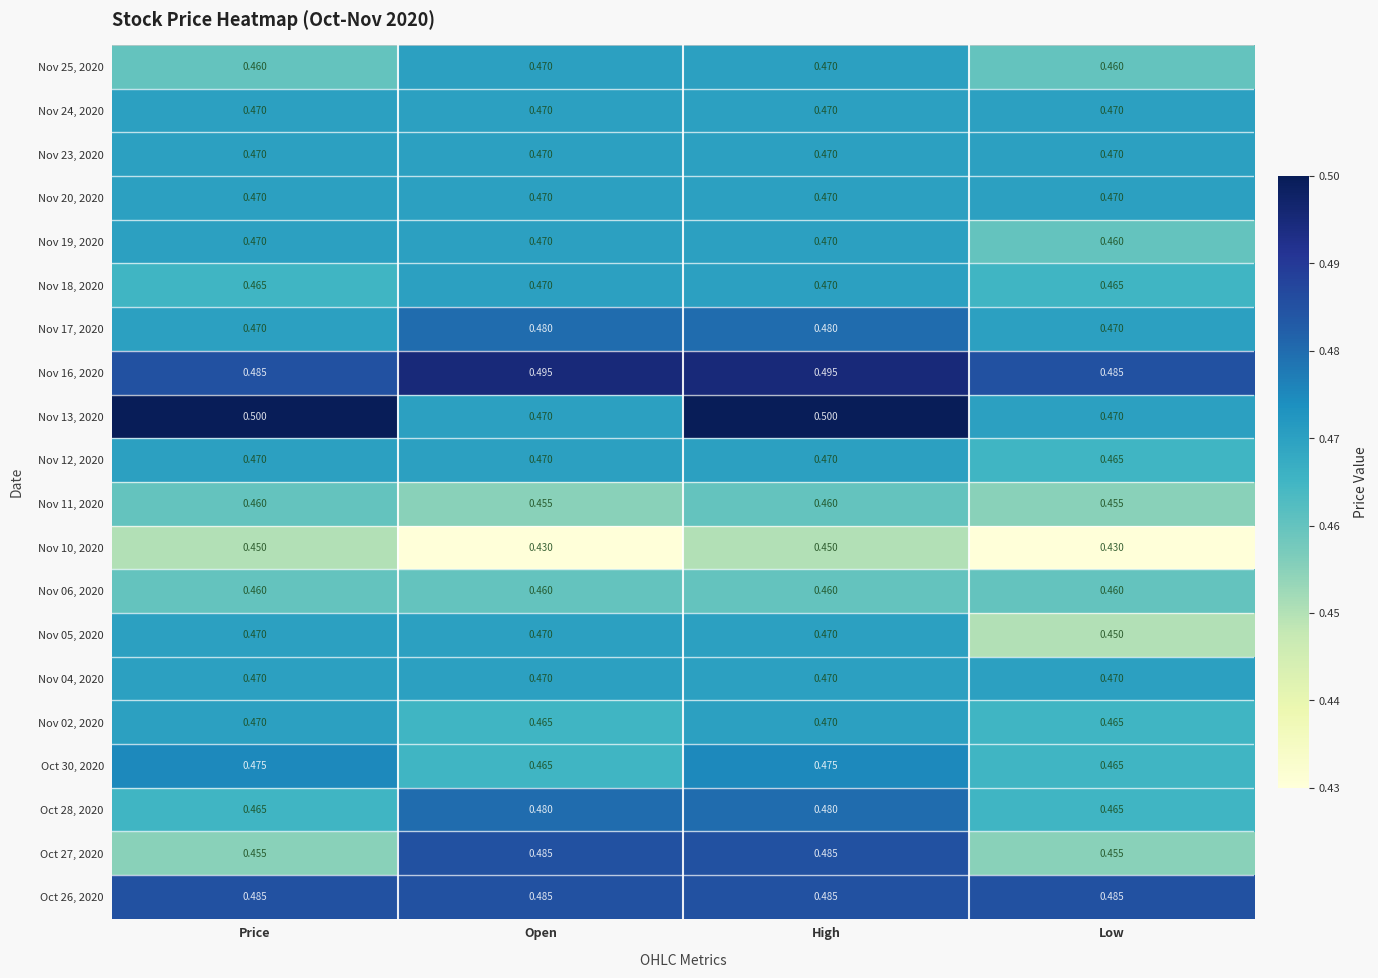

At which category is the sum across all series the highest?

High